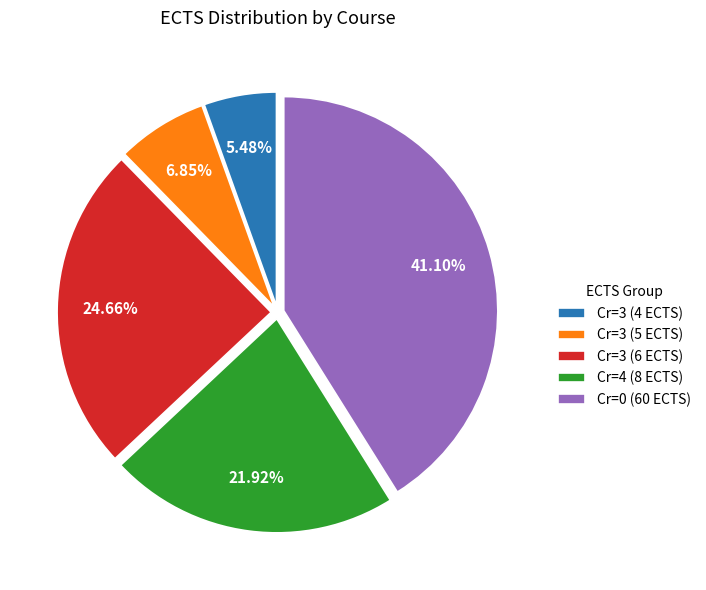

How many segments does this pie chart have?

5